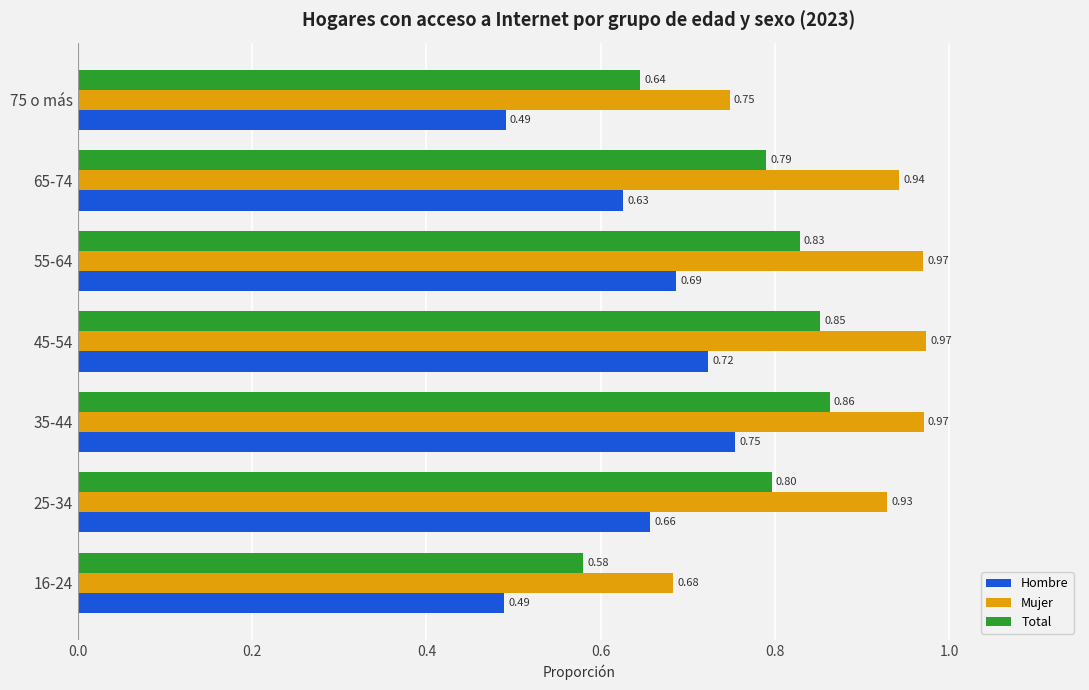

What is the difference between the second highest and minimum values in the Mujer series?

0.3